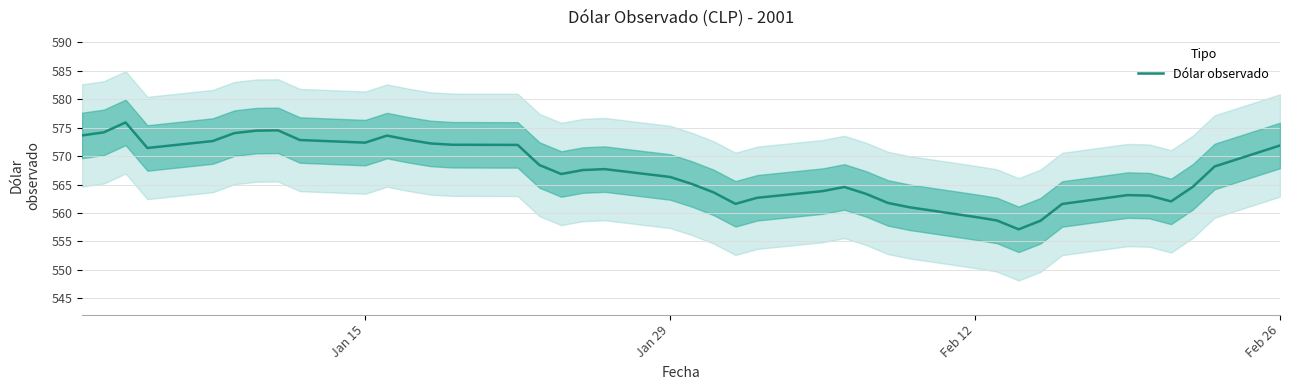

What is the lowest value of the Dólar observado series?

557.1